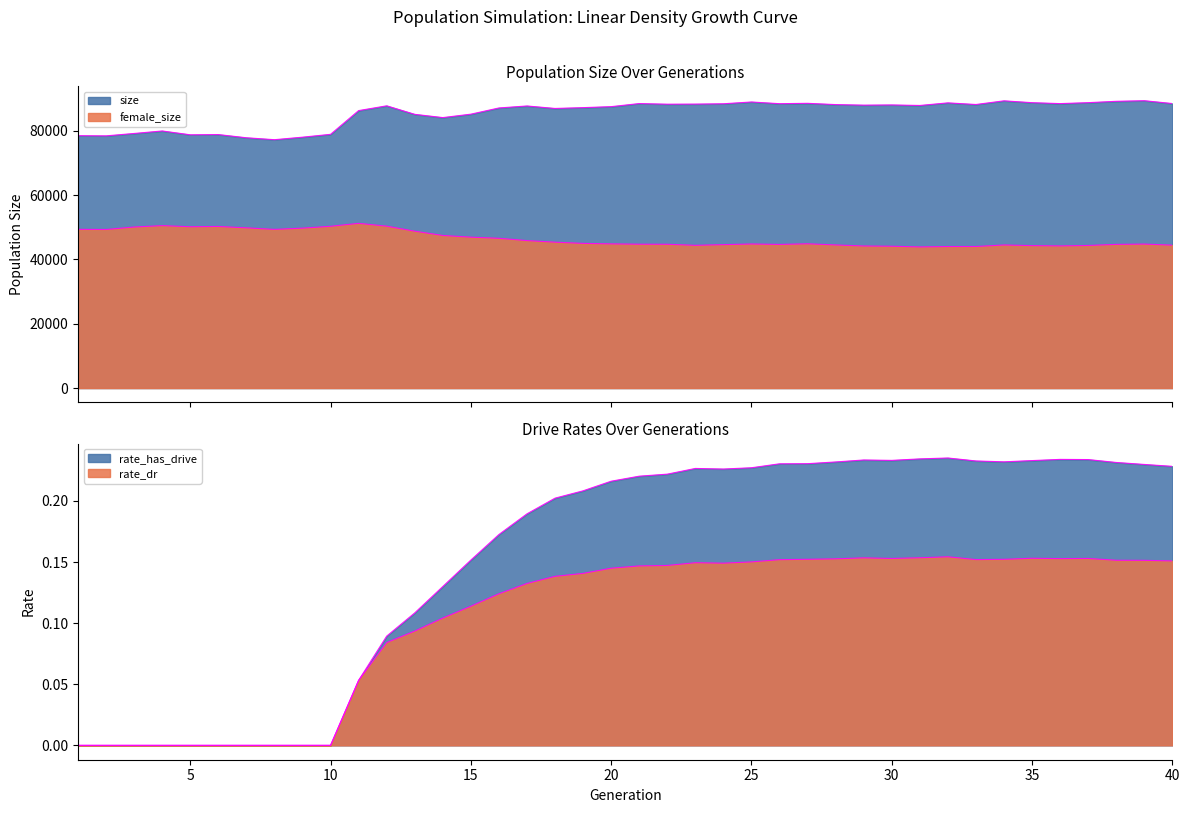

What is the average value of the rate_has_drive series?

0.2